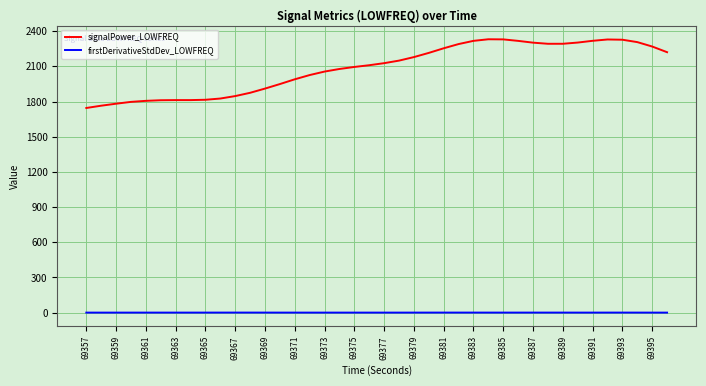

Which series has the largest total across all categories?

signalPower_LOWFREQ